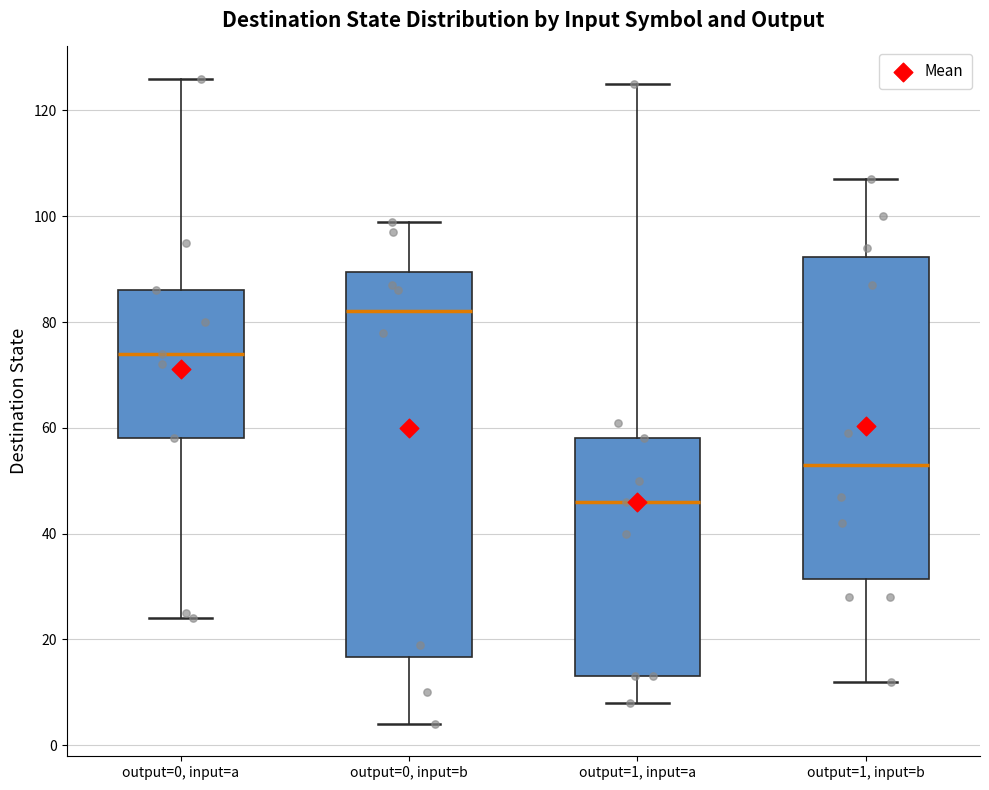

Which box is the tallest, from its lower edge to its upper edge?

output=0, input=b